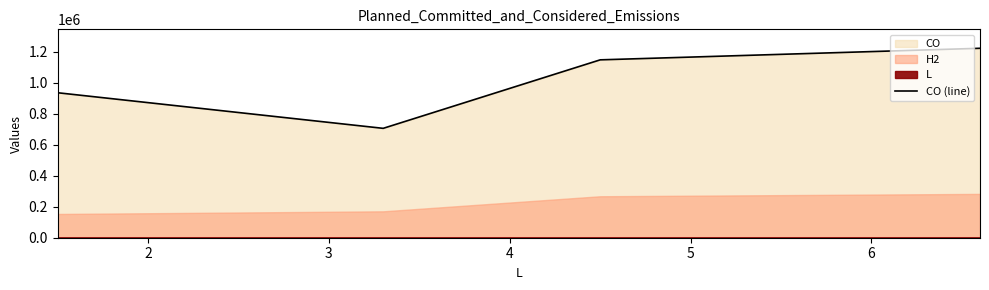

What is the difference between the second highest and second lowest values?

212075.3